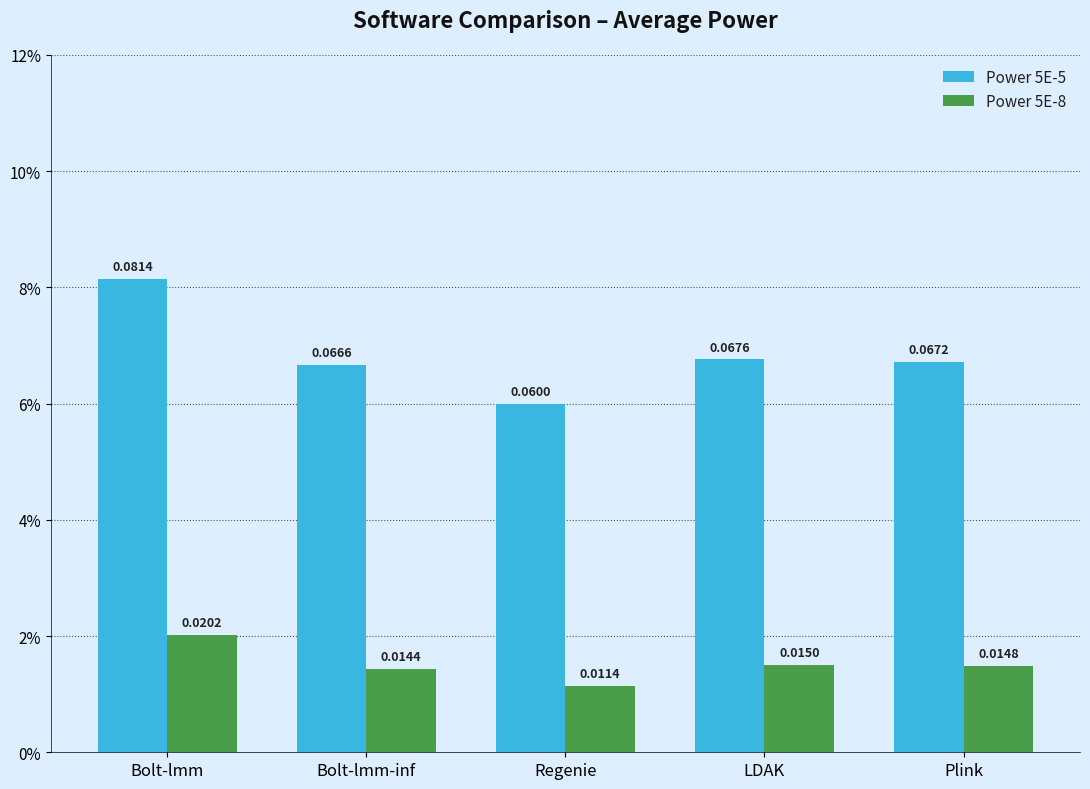

What is the total value across all series at Bolt-lmm-inf?

0.1